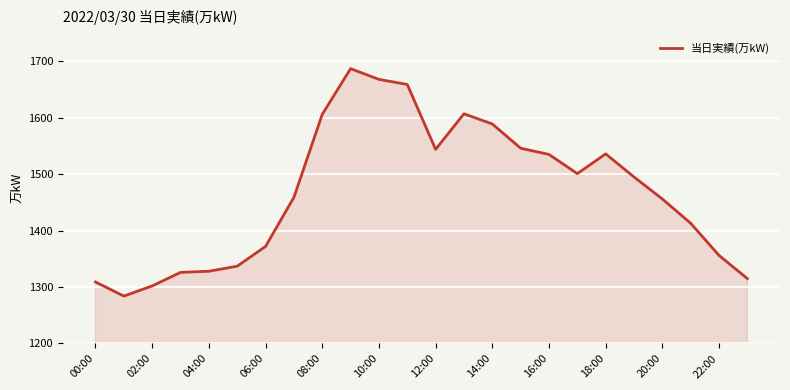

What is the maximum value shown in the chart?

1687